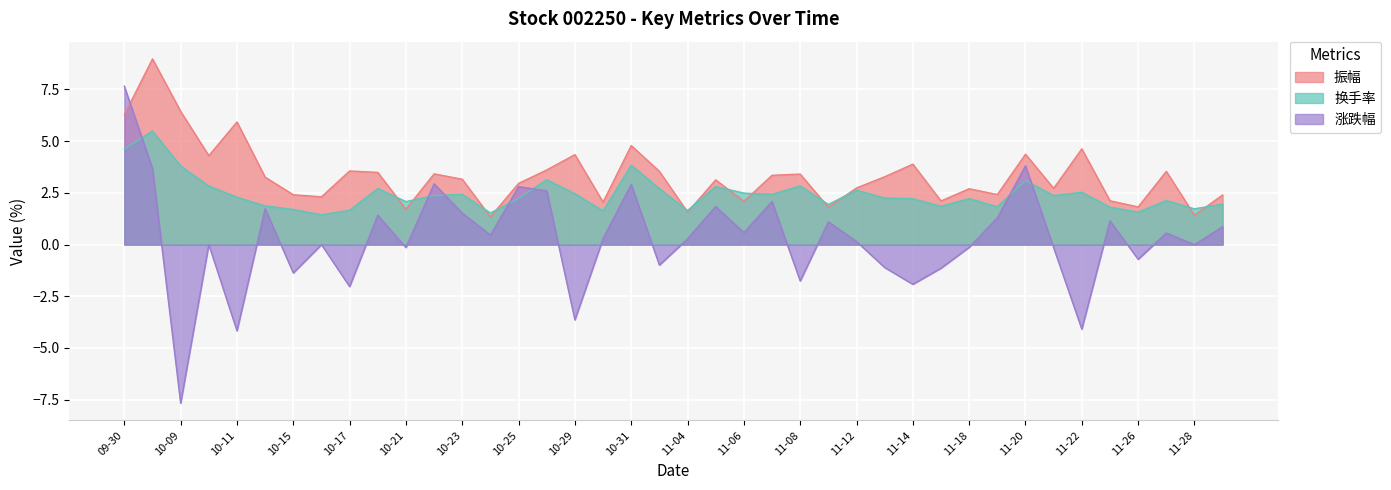

Which series has the largest total across all categories?

振幅